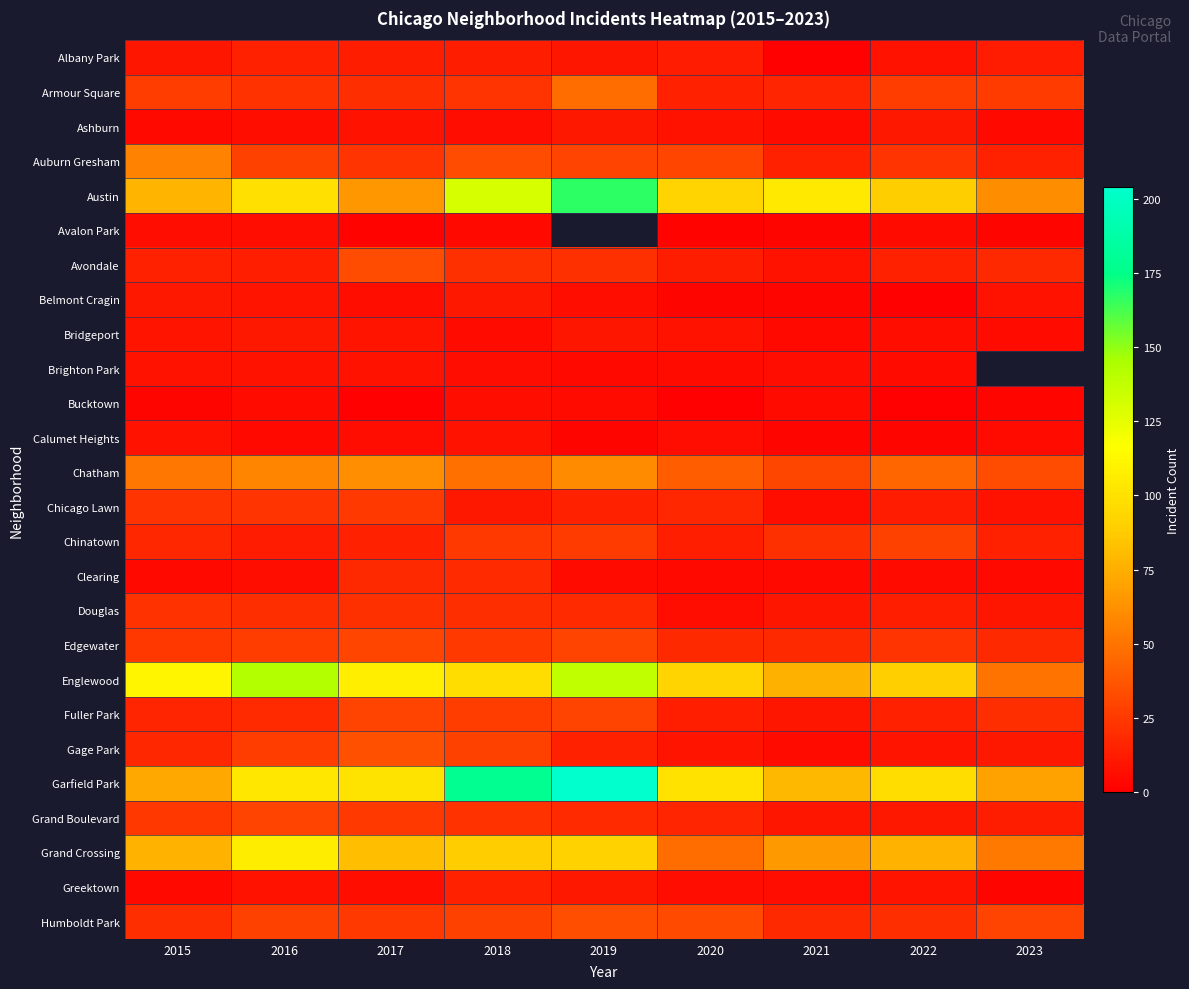

What is the difference between the maximum and second lowest values in the Humboldt Park series?

14.0